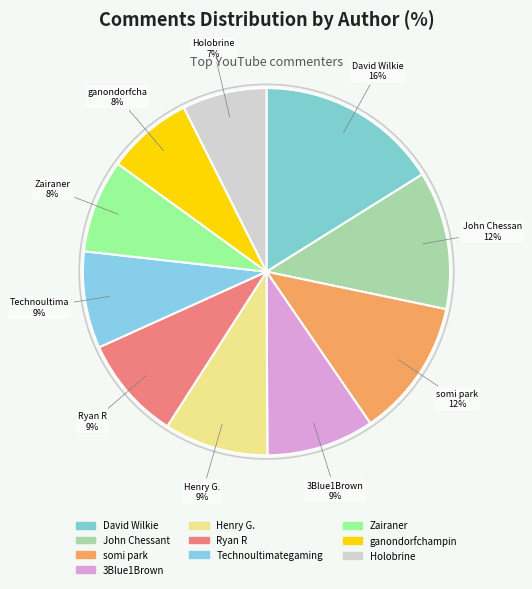

To the nearest percent, what percentage of the pie is David Wilkie?

16%